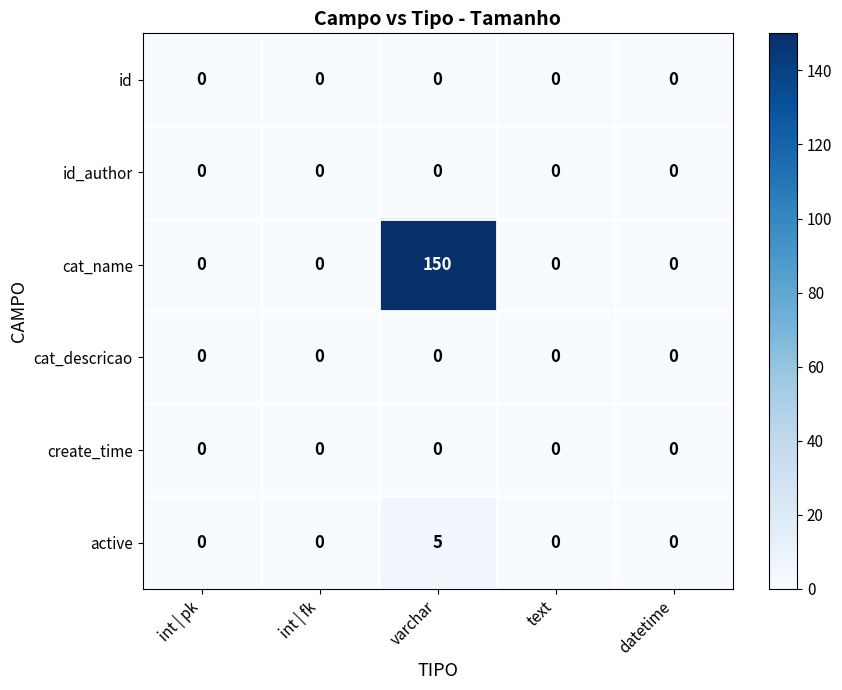

Reading left to right, what are all the values shown in this chart?

id: int | pk=0	int | fk=0	varchar=0	text=0	datetime=0
id_author: int | pk=0	int | fk=0	varchar=0	text=0	datetime=0
cat_name: int | pk=0	int | fk=0	varchar=150	text=0	datetime=0
cat_descricao: int | pk=0	int | fk=0	varchar=0	text=0	datetime=0
create_time: int | pk=0	int | fk=0	varchar=0	text=0	datetime=0
active: int | pk=0	int | fk=0	varchar=5	text=0	datetime=0